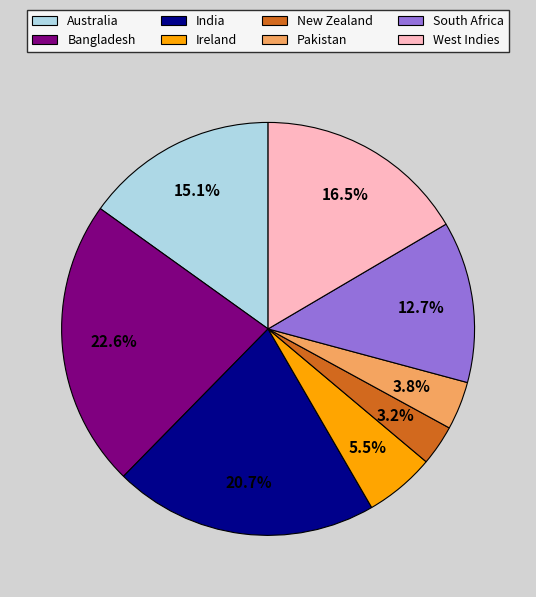

The Ireland slice represents 1% of the pie. True or false?

False